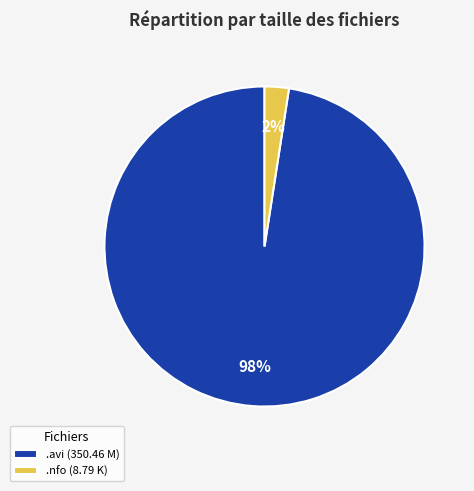

Is the sum of .avi (350.46 M) and .nfo (8.79 K) greater than half?

Yes